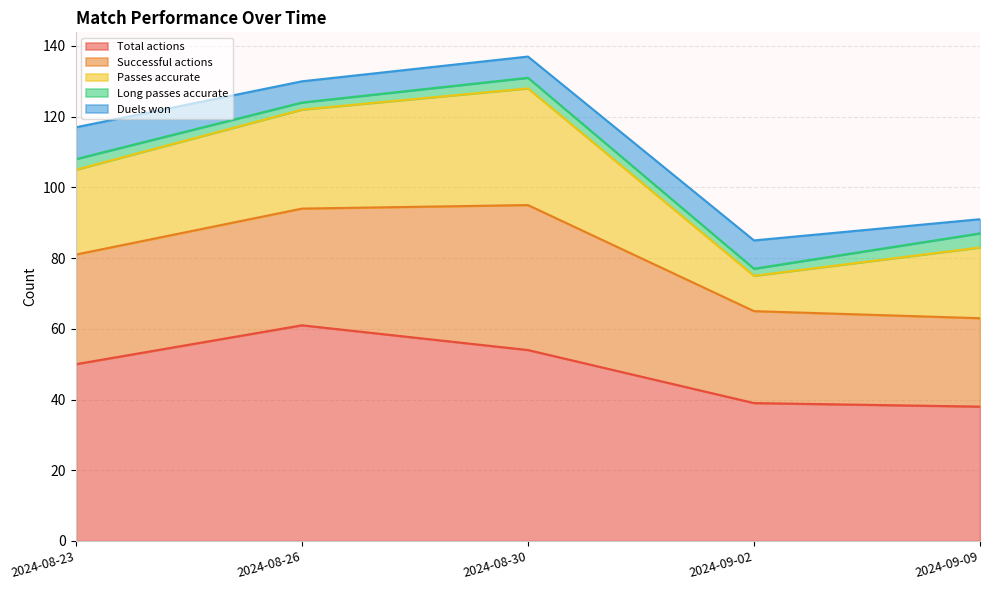

Between 2024-09-09 and 2024-08-26, which is larger?

2024-08-26